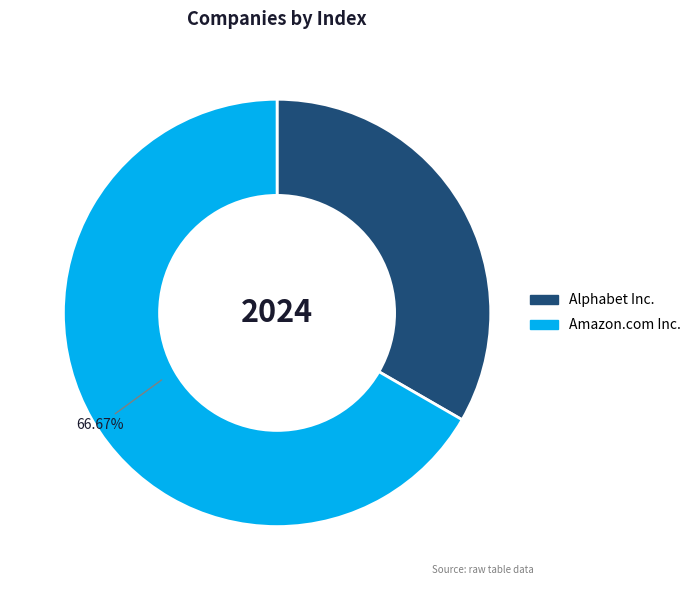

Rank the categories by value from lowest to highest.

Alphabet Inc., Amazon.com Inc.